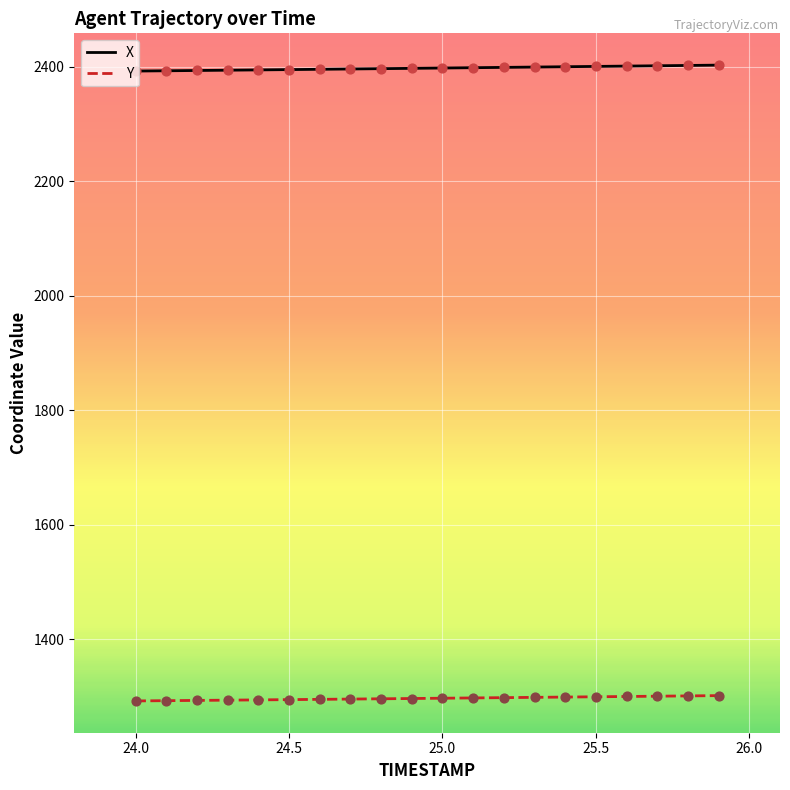

Which series has the largest total across all categories?

X